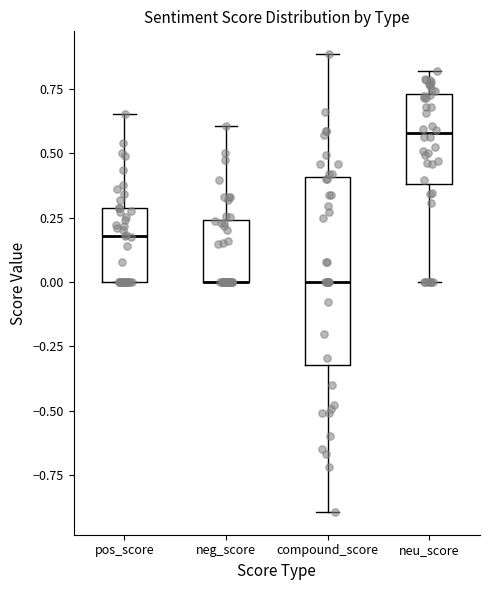

Which box is the tallest, from its lower edge to its upper edge?

compound_score